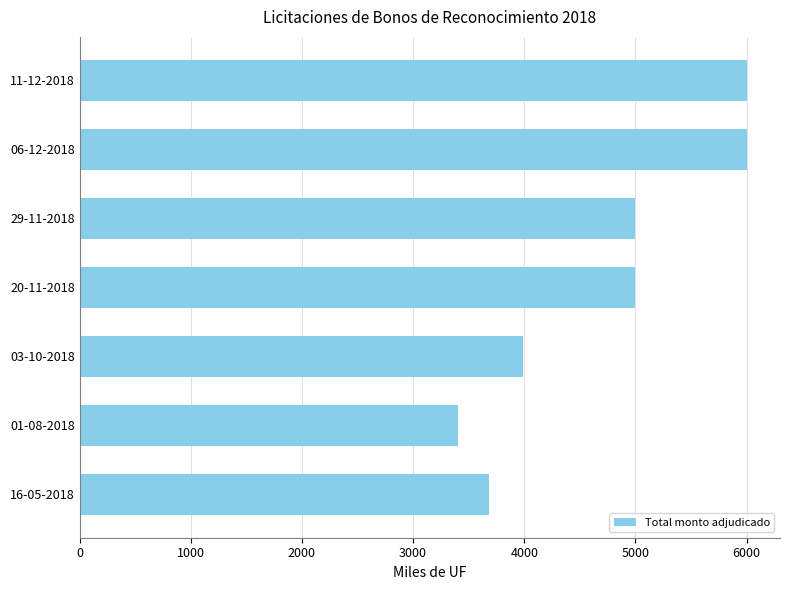

Is it true that the value at 29-11-2018 is 3020?

False